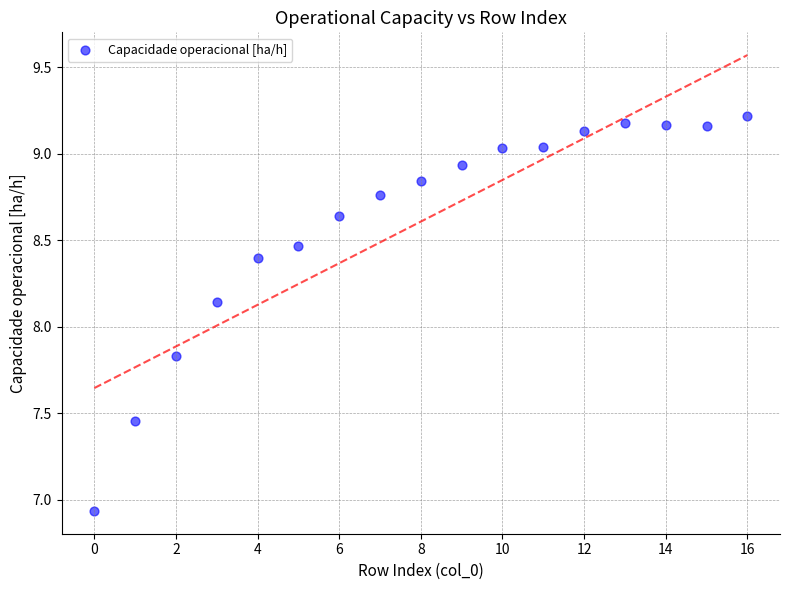

What is the range of Y values (max minus min)?

2.3